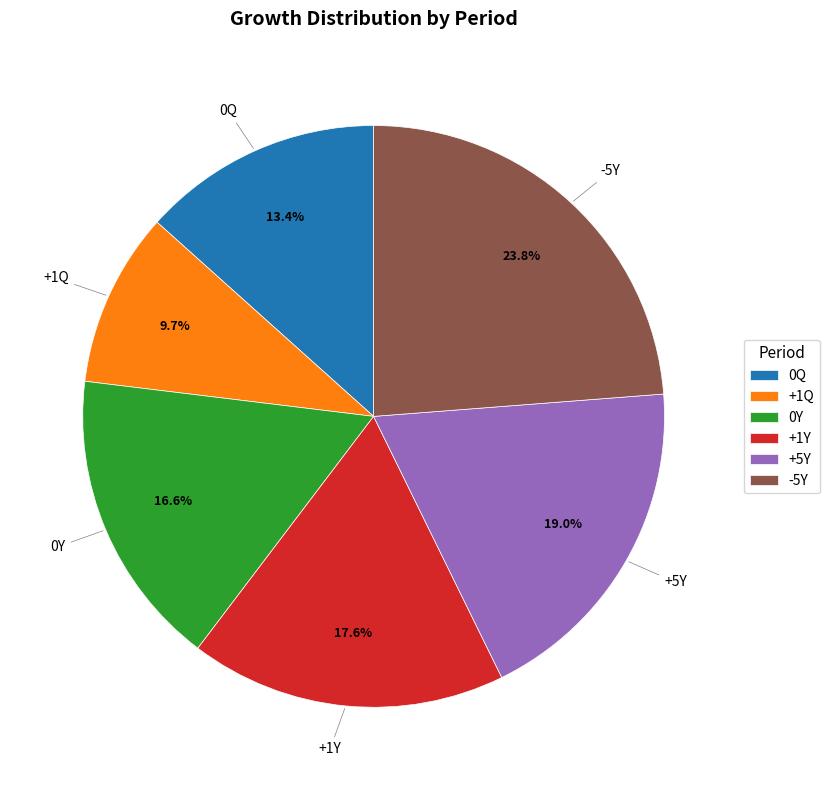

Combined, what portion of the pie is +1Q and +1Y?

27.3%